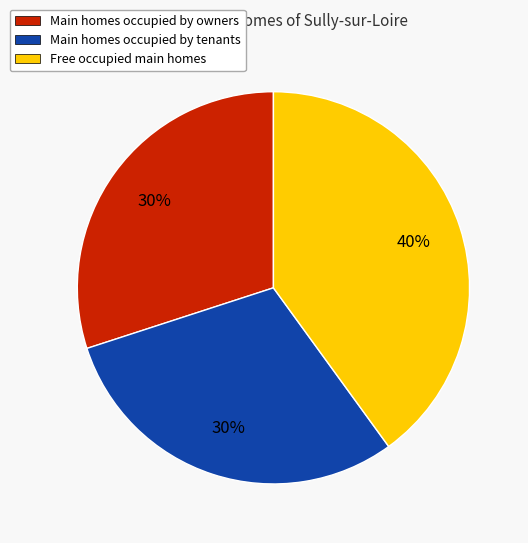

Which slice is the largest?

Free occupied main homes